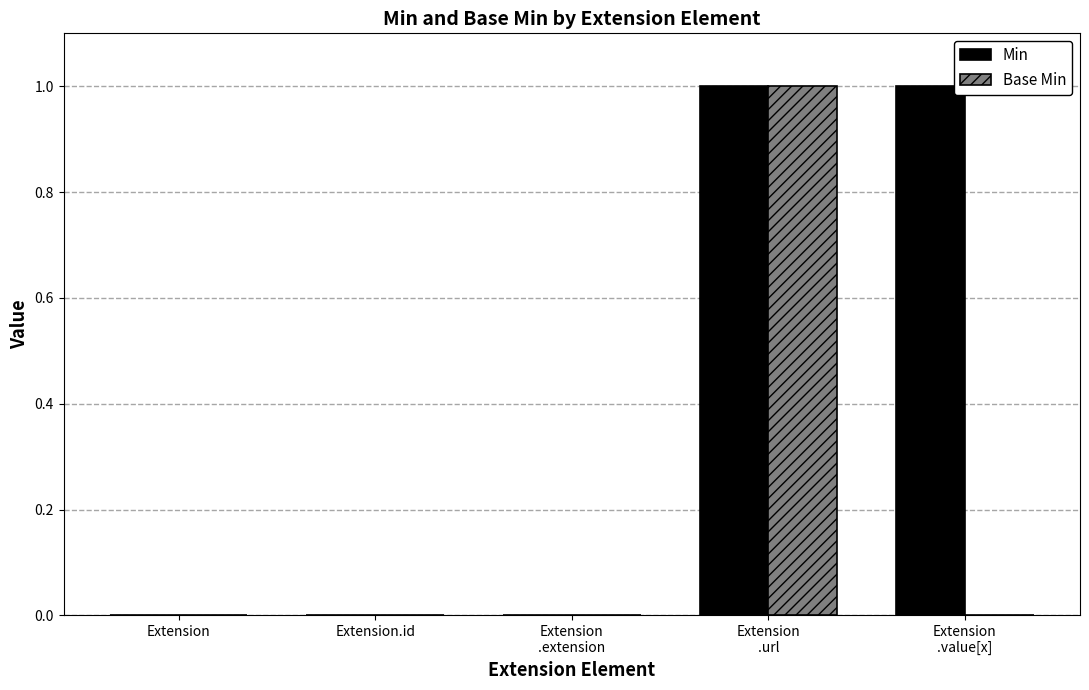

What is the greatest value displayed?

1